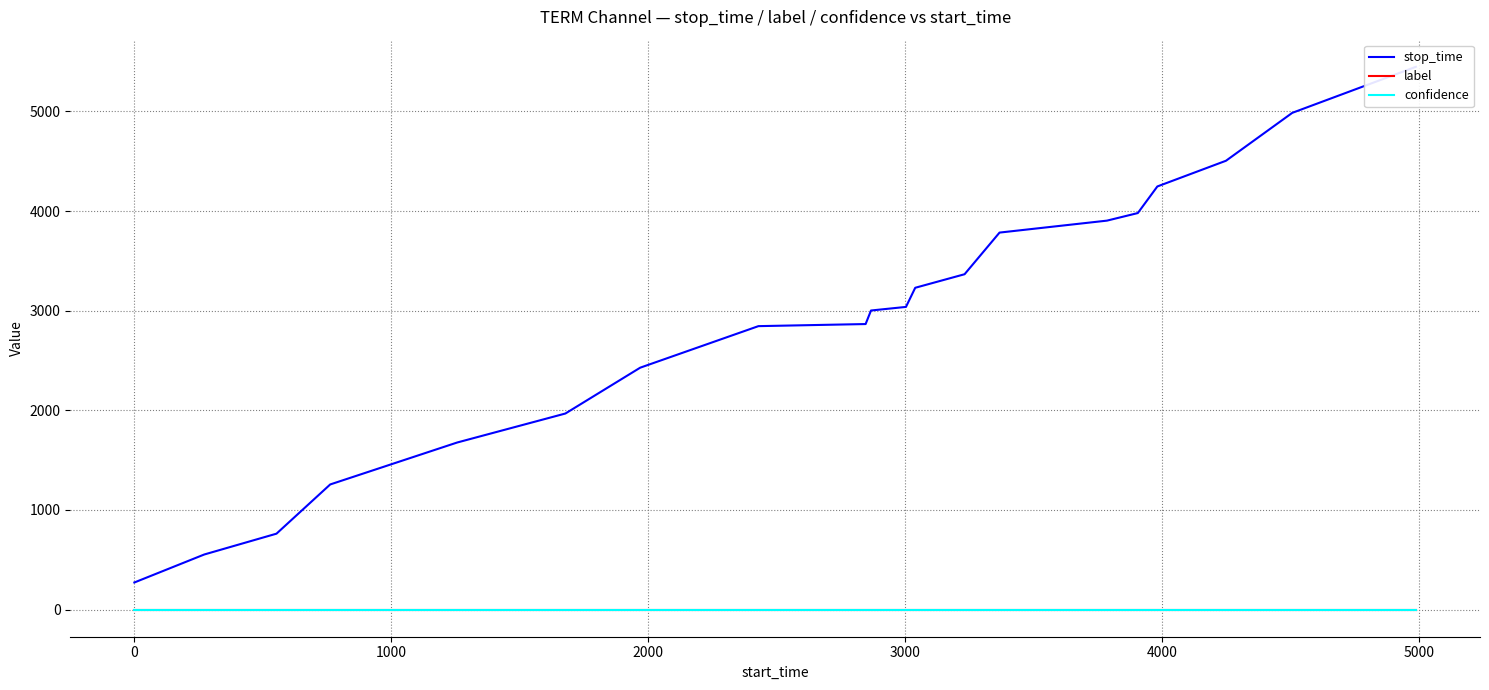

What is the sum of all stop_time values?

58117.0